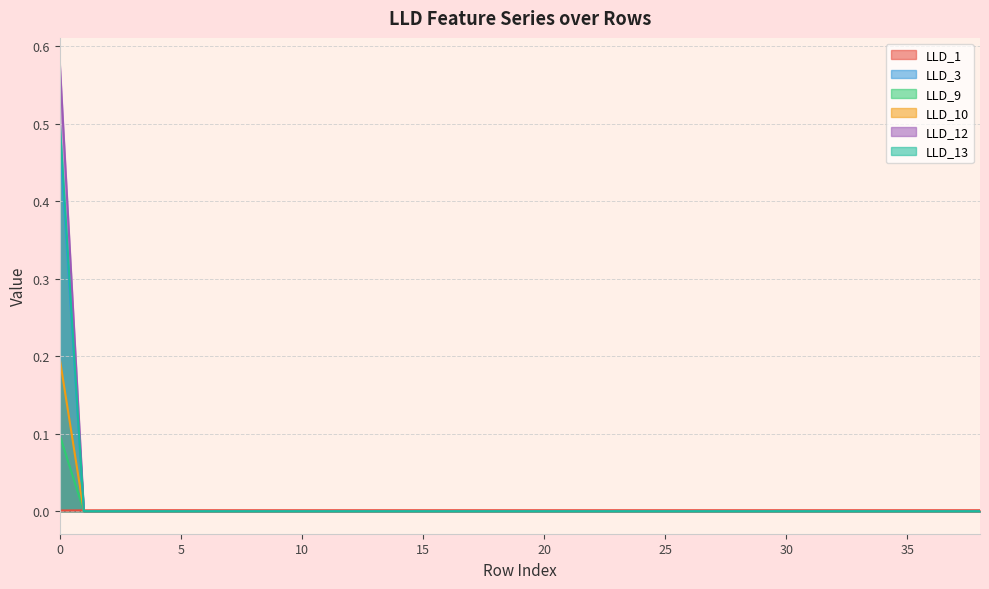

Rank the categories by LLD_1 value from lowest to highest.

0, 1, 2, 3, 8, 9, 7, 10, 11, 6, 12, 33, 38, 34, 35, 36, 32, 37, 31, 30, 29, 28, 27, 26, 25, 24, 23, 22, 21, 20, 19, 13, 18, 17, 14, 16, 15, 5, 4